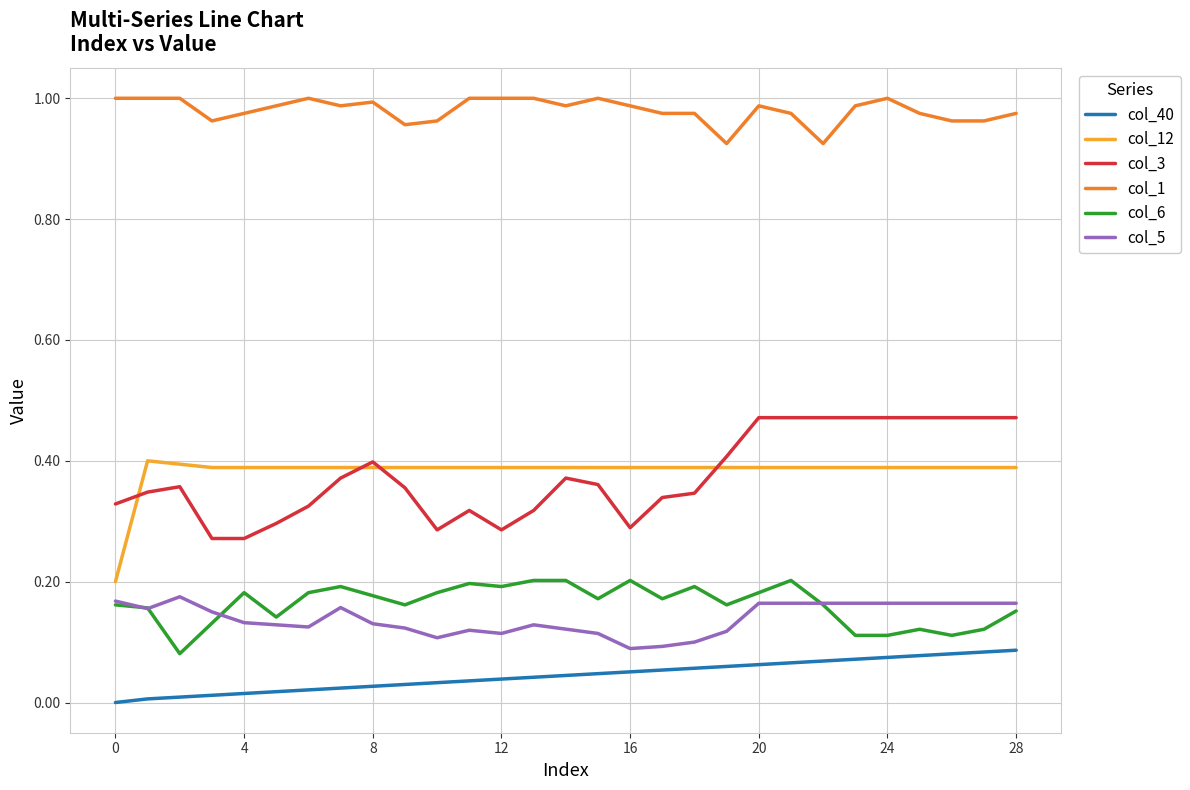

True or false: col_1 and col_3 intersect in this chart.

False